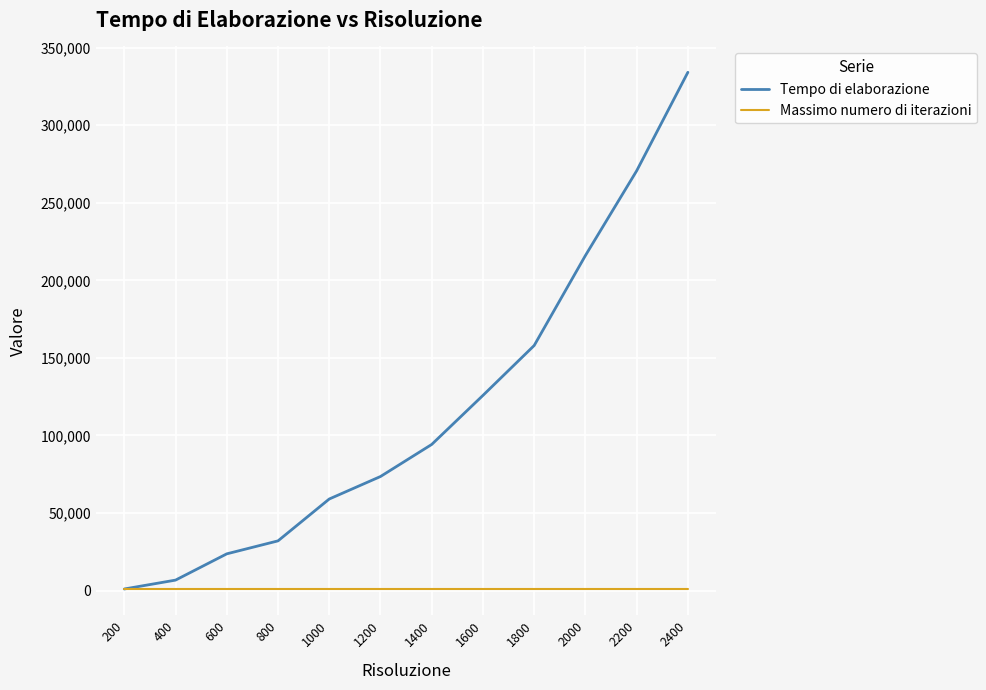

The value of Tempo di elaborazione at 2400 is 594147. True or false?

False